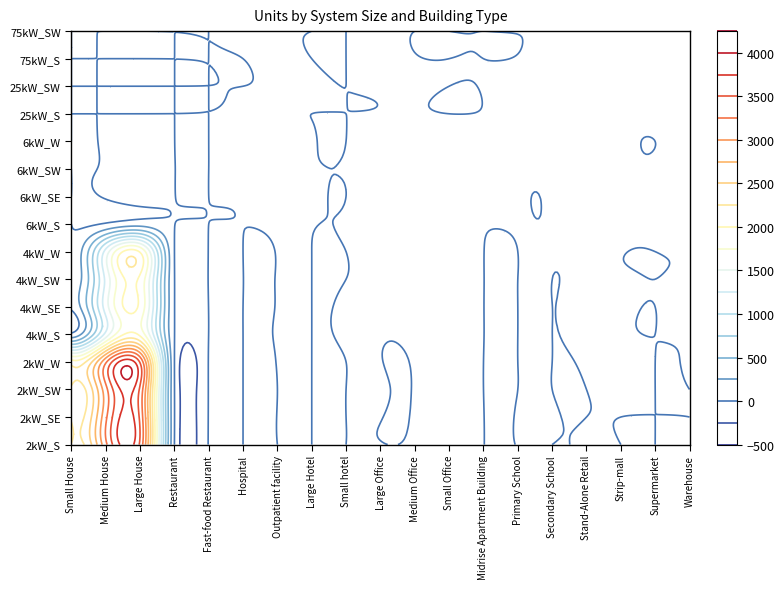

How many positive values does the 75kW_SW series have?

9